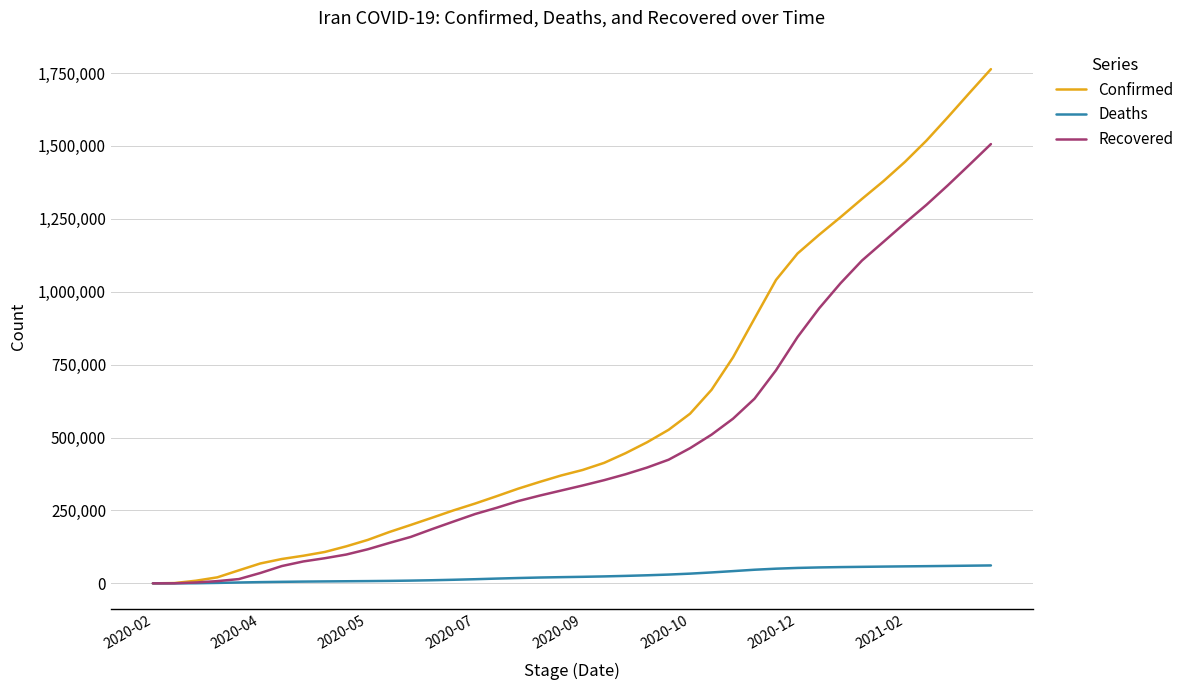

List the series in order of their overall mean, highest first.

Confirmed, Recovered, Deaths